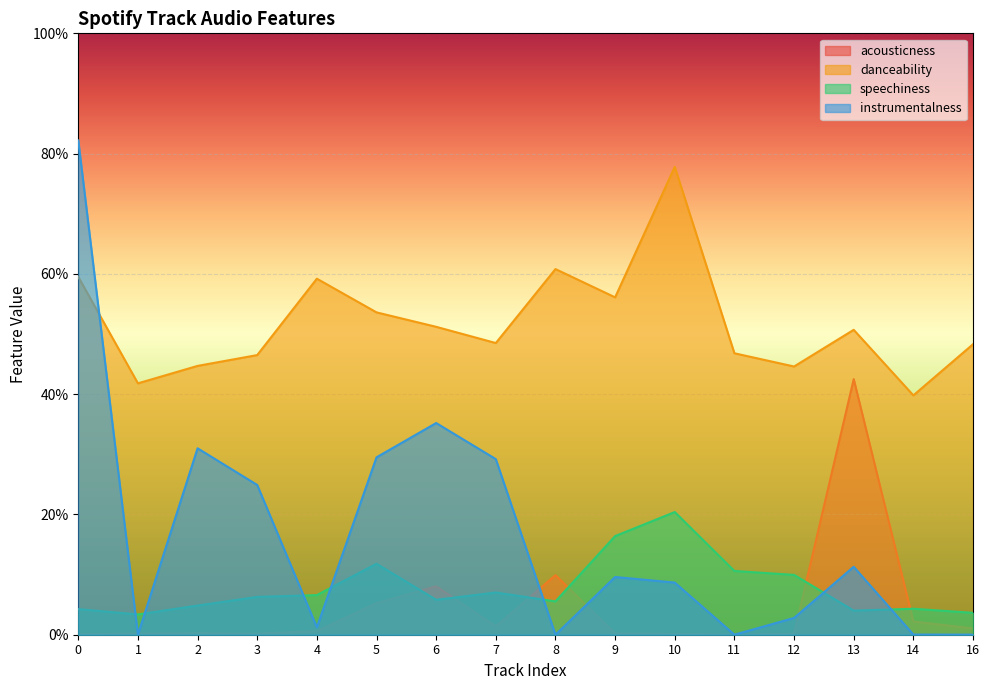

The value of acousticness at 0 is 0.0. True or false?

False